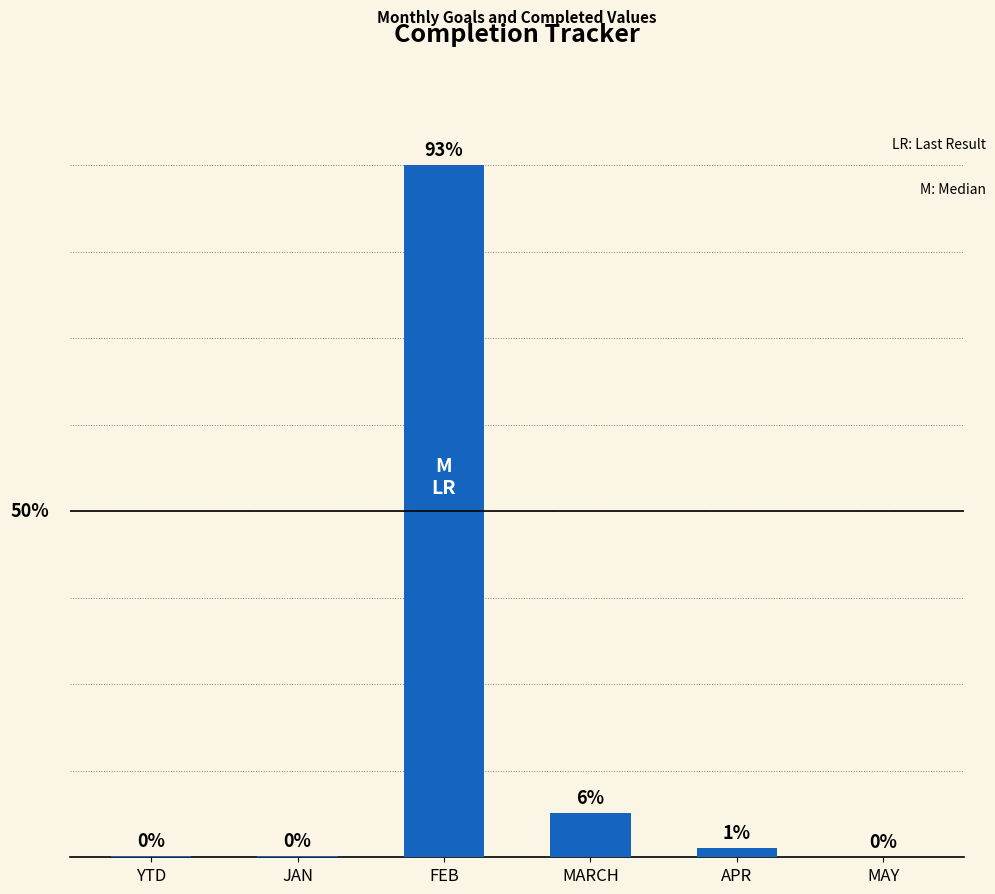

Are the bars horizontal?

No